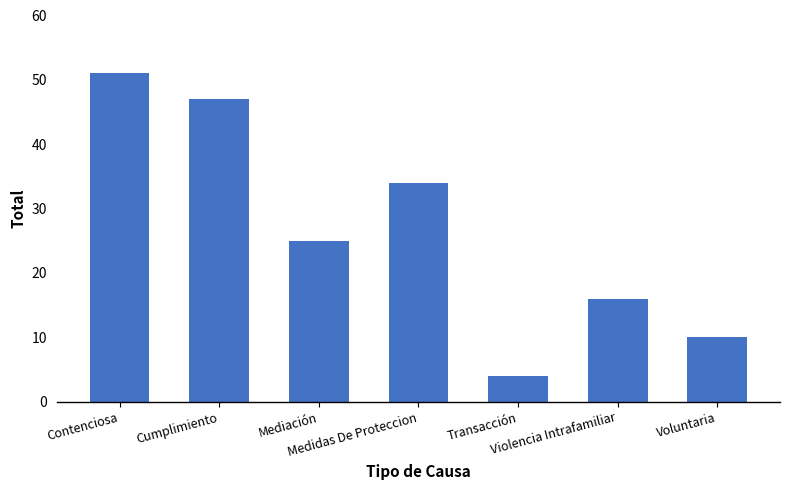

How many data points are less than 25?

3